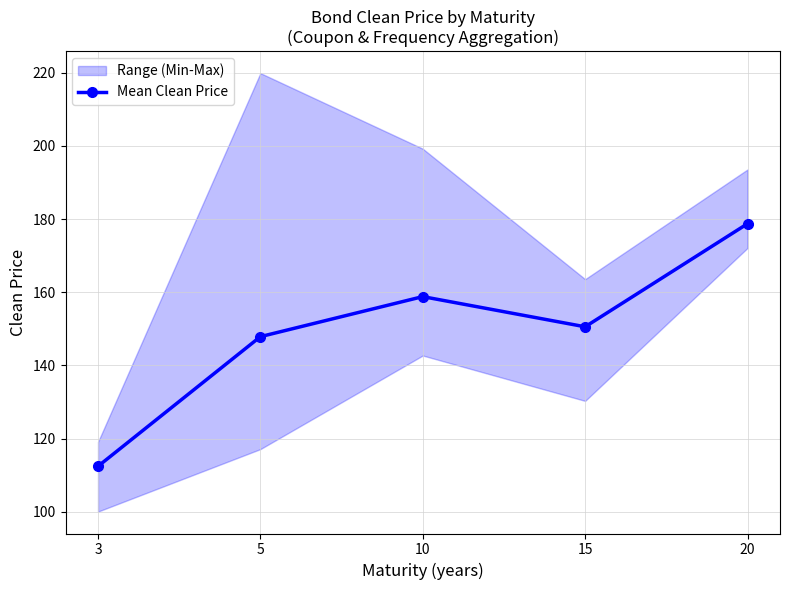

List the labels in order of value, smallest first.

3, 5, 15, 10, 20